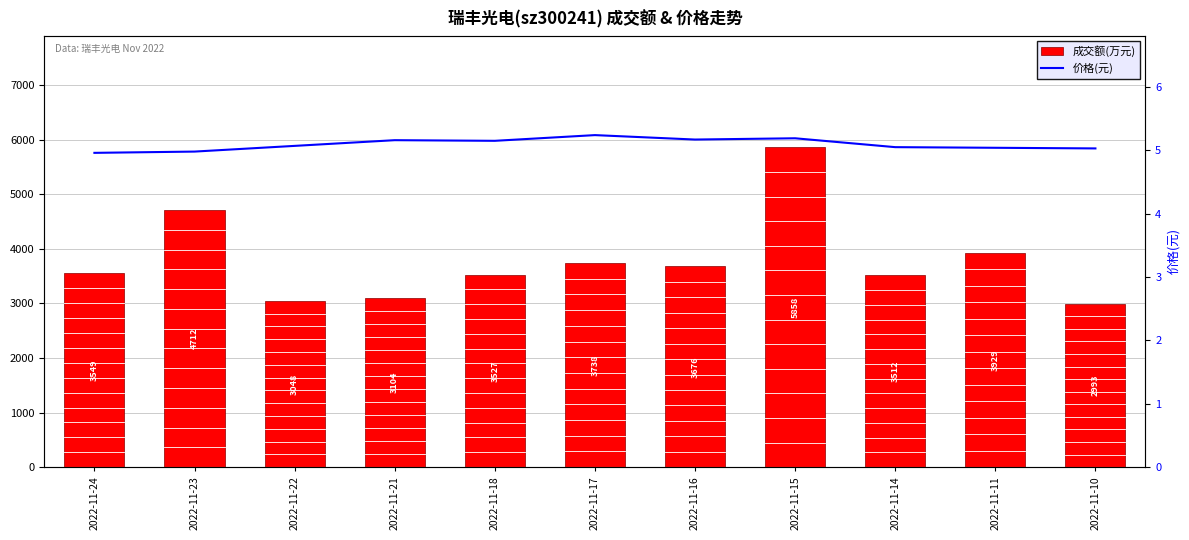

Is it true that 成交额(万元) equals 2497.4 at 2022-11-15?

False